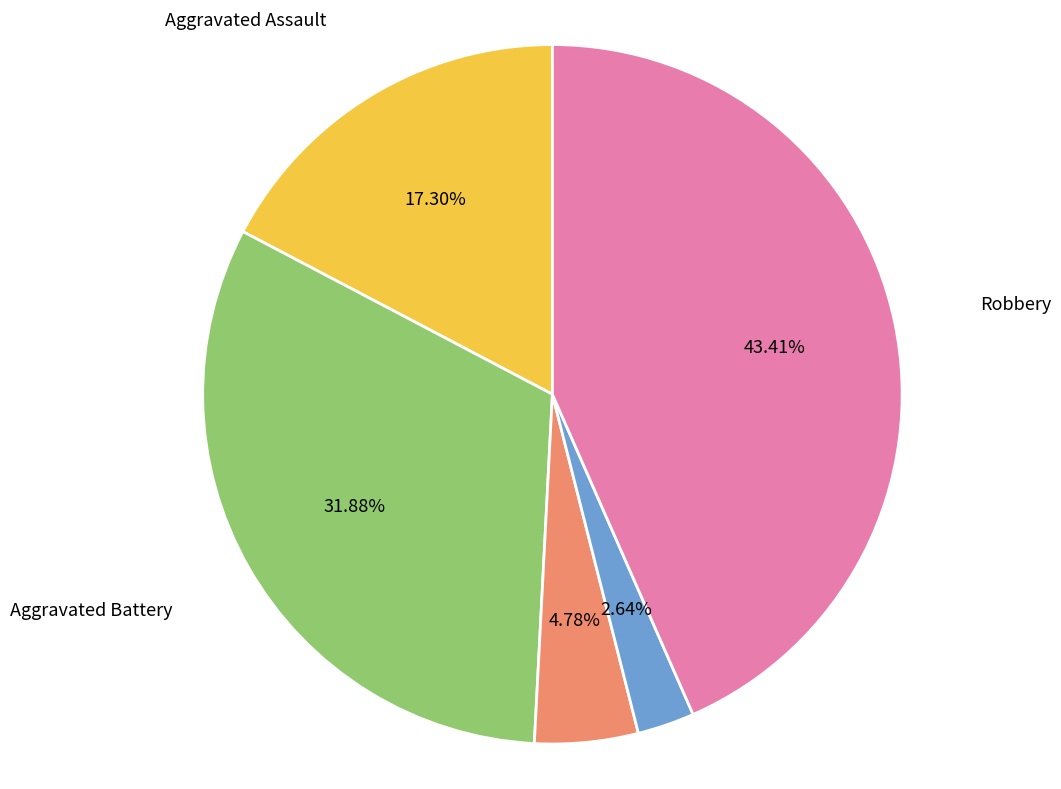

Does any single category account for the majority?

No